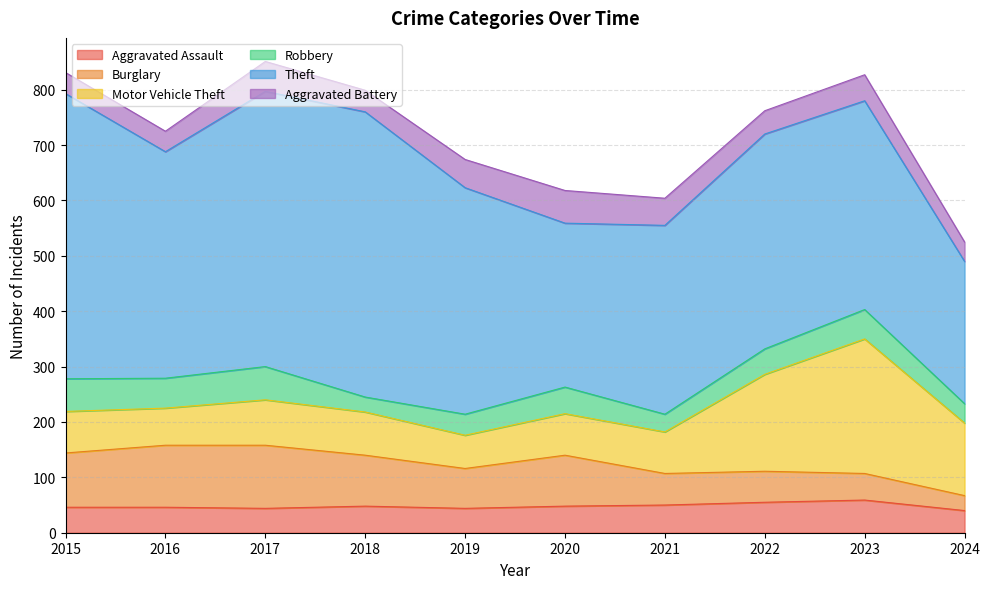

Where is the first local minimum for Theft?

2016